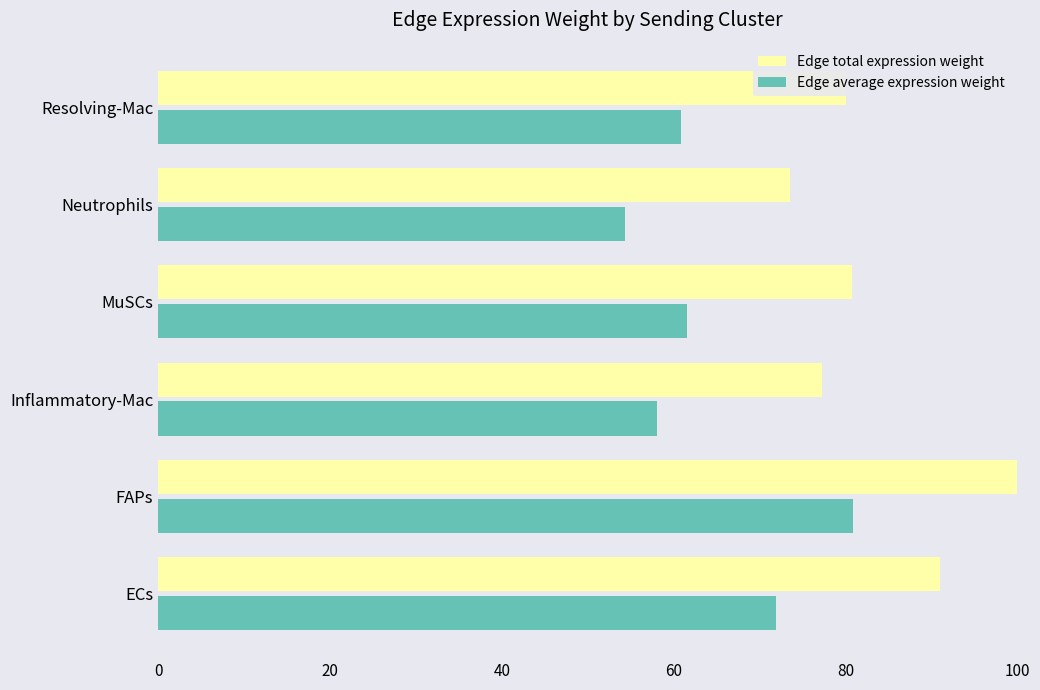

The Edge average expression weight series shows 58.1 at Inflammatory-Mac. True or false?

True